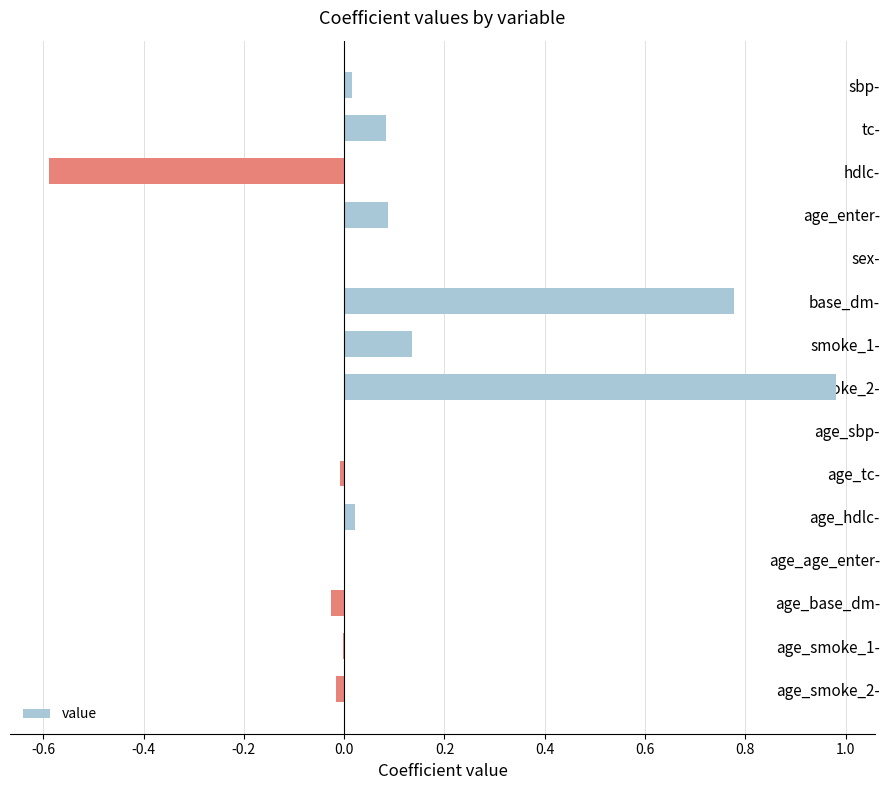

Which category has the highest value across all series?

smoke_2-